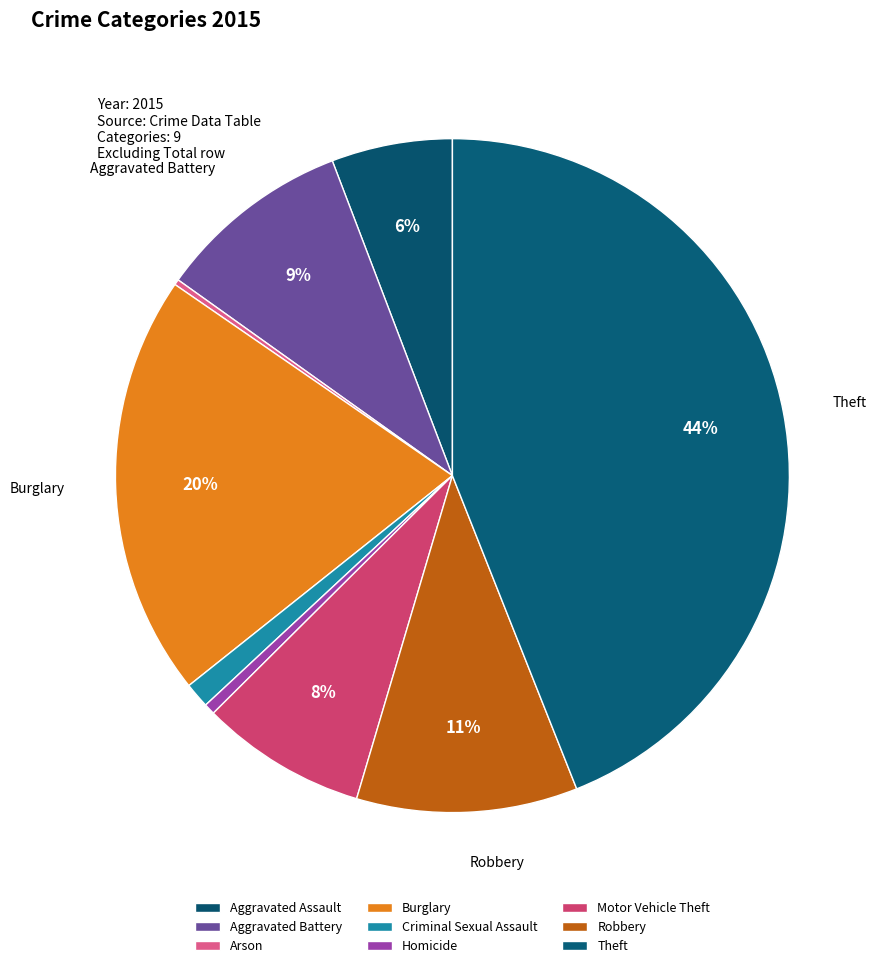

What percentage is NOT represented by Homicide?

99.5%